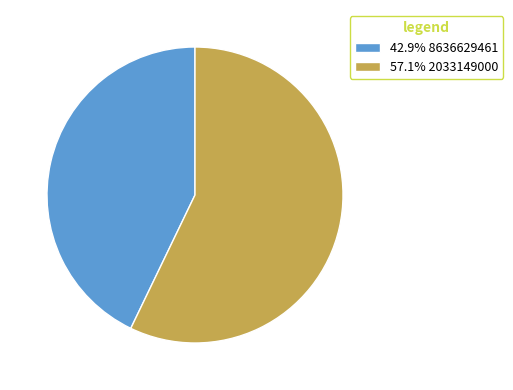

Does any single category account for the majority?

Yes